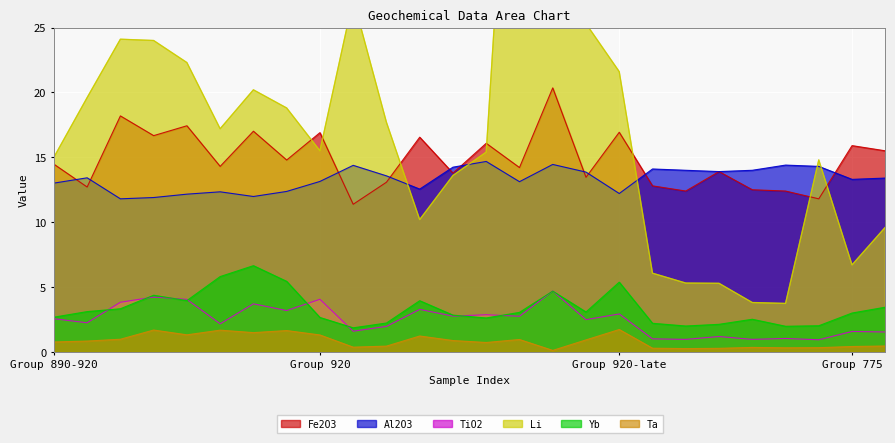

The Al2O3 series shows 13.1 at Group 920. True or false?

True